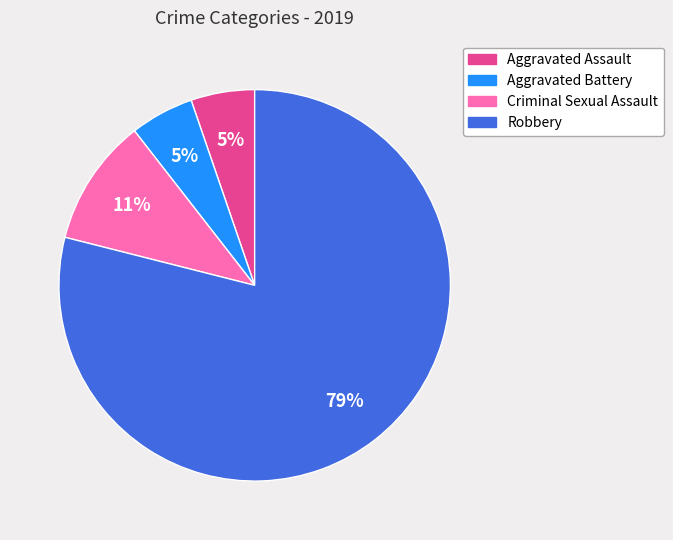

Count the number of slices in the pie.

4